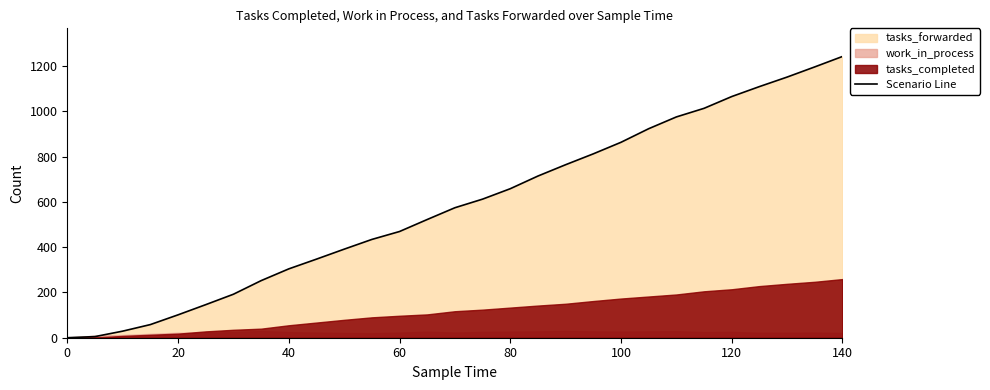

The Scenario Line series shows 222 at 60. True or false?

False